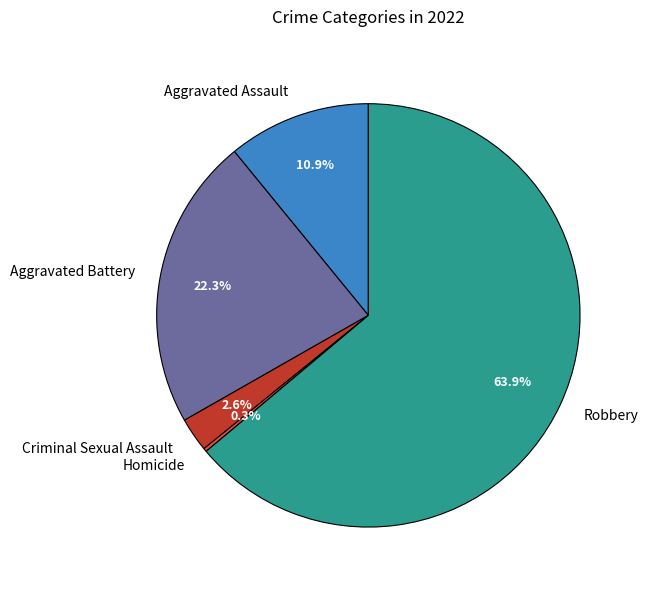

Which slice is the largest?

Robbery